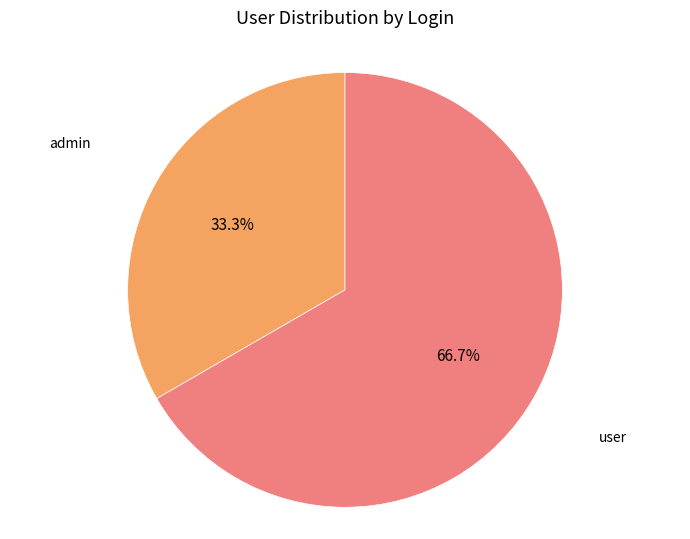

Count the number of slices in the pie.

2